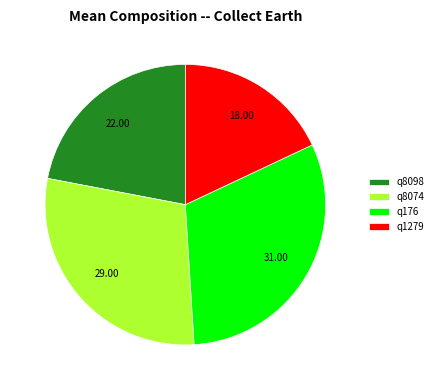

Between q8074 and q1279, which is larger?

q8074